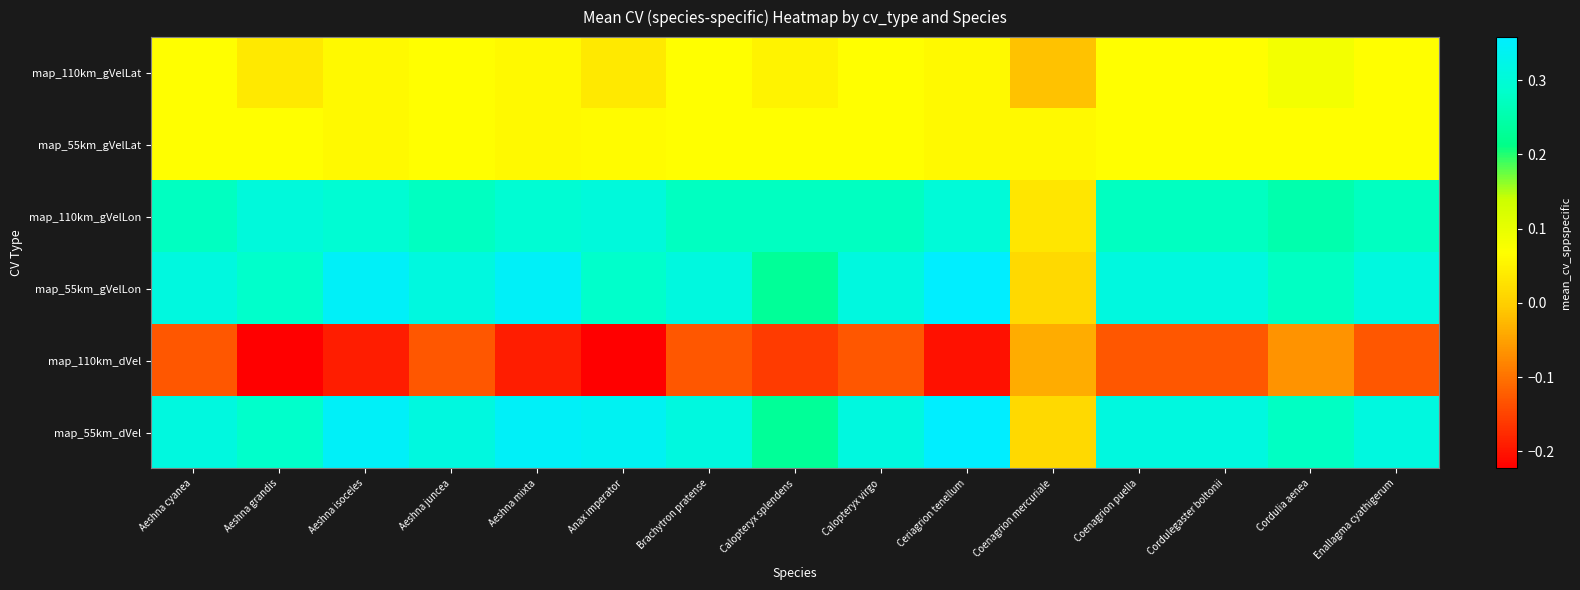

Rank the series by their maximum value, from highest to lowest.

map_55km_gVelLon, map_55km_dVel, map_110km_gVelLon, map_110km_gVelLat, map_55km_gVelLat, map_110km_dVel